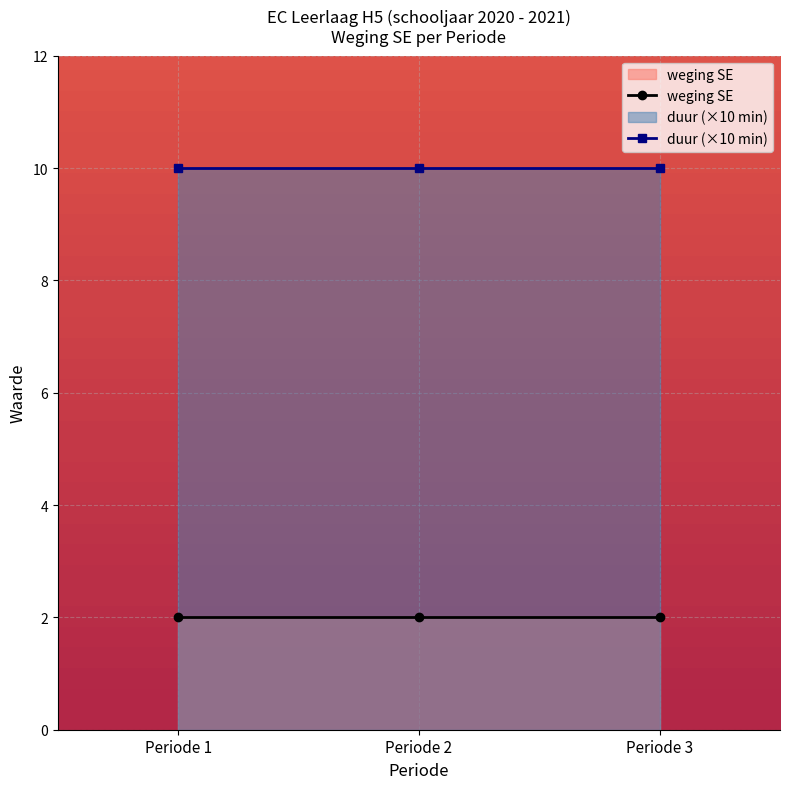

What is the difference between the highest and lowest values at Periode 2?

8